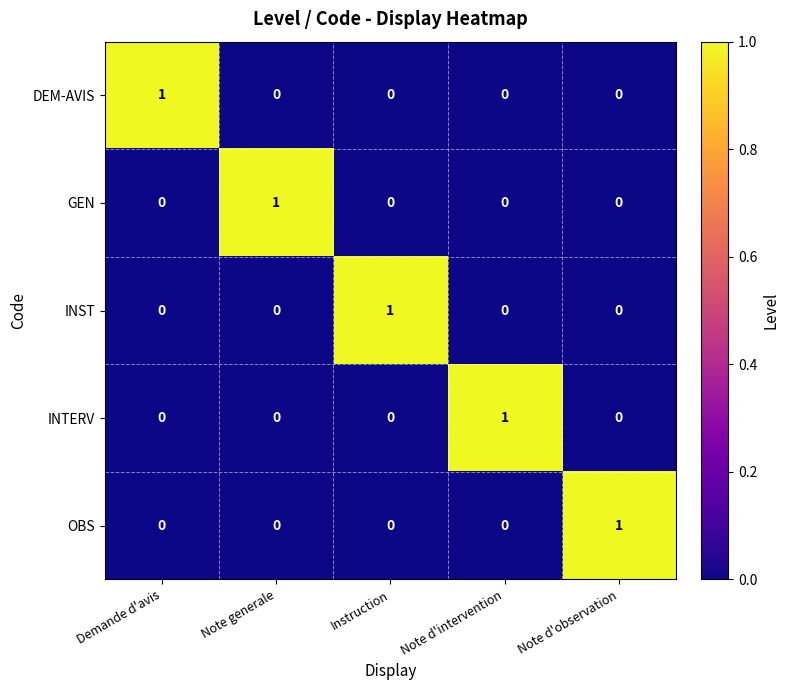

Reading left to right, list all the values displayed in this chart.

DEM-AVIS: Demande d'avis=1	Note generale=0	Instruction=0	Note d'intervention=0	Note d'observation=0
GEN: Demande d'avis=0	Note generale=1	Instruction=0	Note d'intervention=0	Note d'observation=0
INST: Demande d'avis=0	Note generale=0	Instruction=1	Note d'intervention=0	Note d'observation=0
INTERV: Demande d'avis=0	Note generale=0	Instruction=0	Note d'intervention=1	Note d'observation=0
OBS: Demande d'avis=0	Note generale=0	Instruction=0	Note d'intervention=0	Note d'observation=1